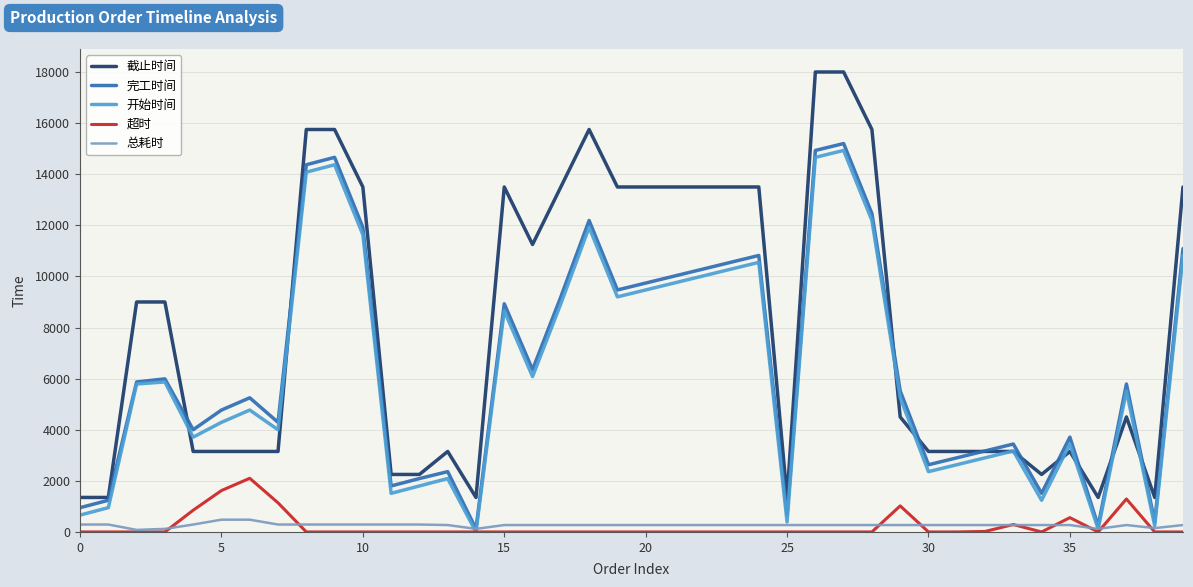

Which series has the largest range (max minus min)?

截止时间